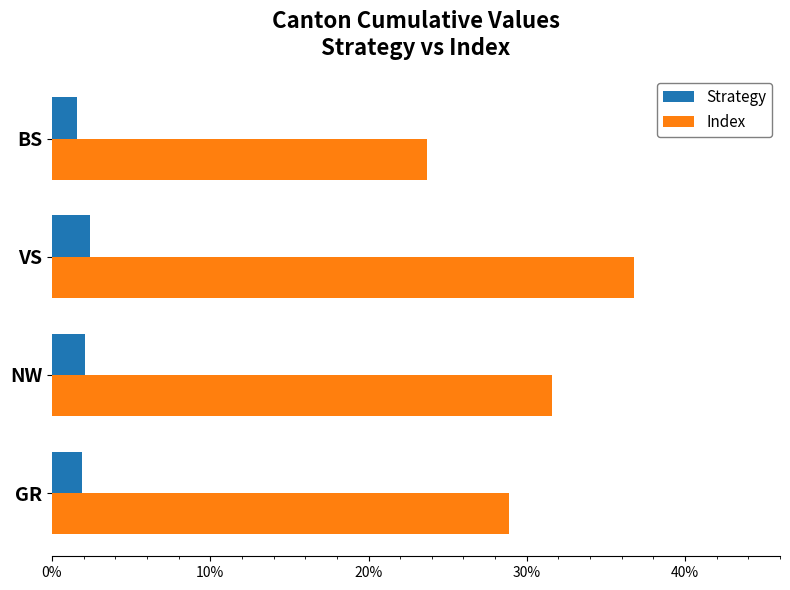

Which series has the widest spread of values?

Index